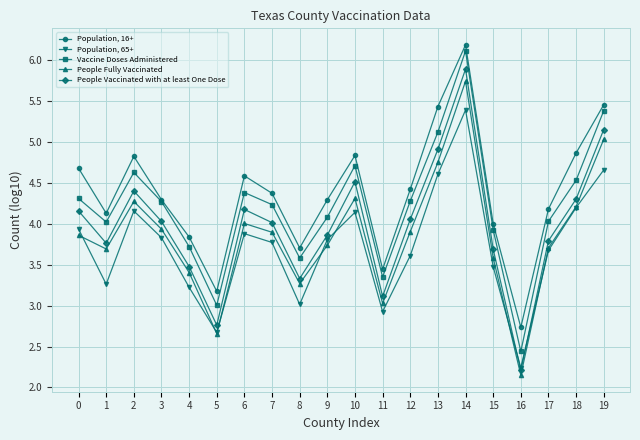

Rank the series by their maximum value, from lowest to highest.

Population, 65+, People Fully Vaccinated, People Vaccinated with at least One Dose, Vaccine Doses Administered, Population, 16+